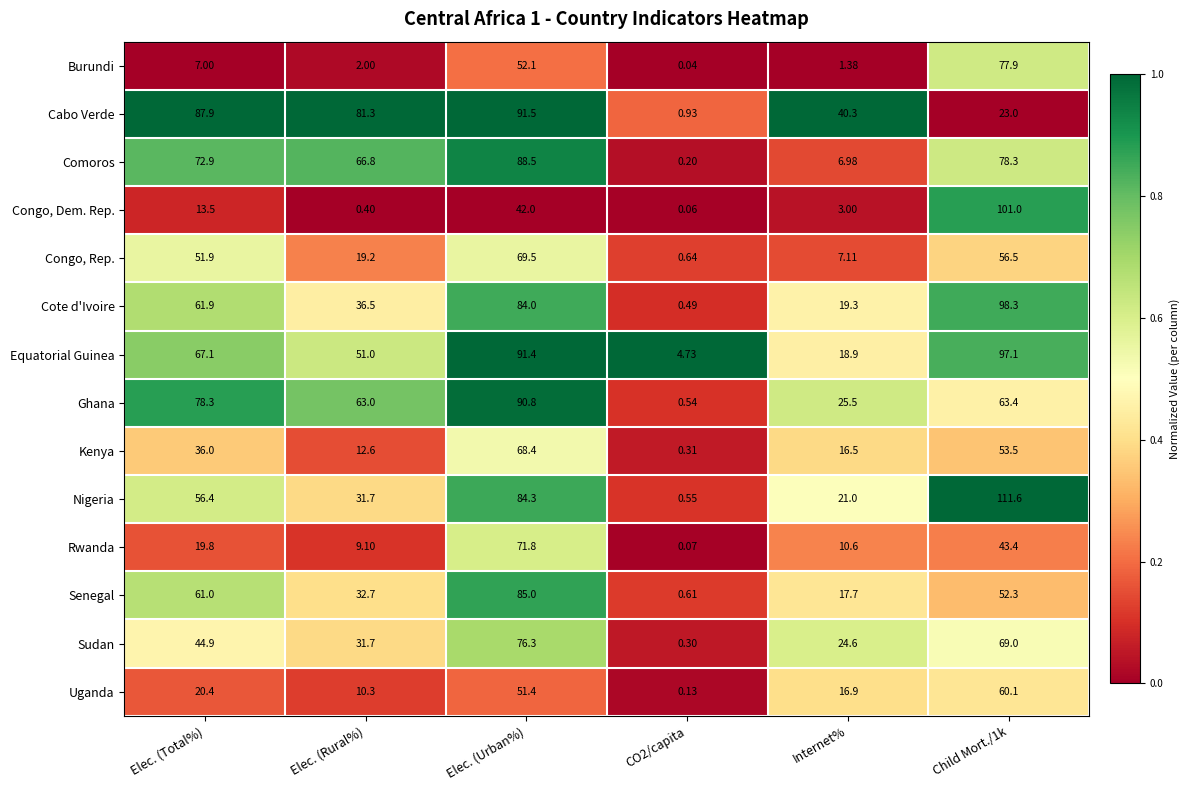

How many distinct data groups are displayed?

14